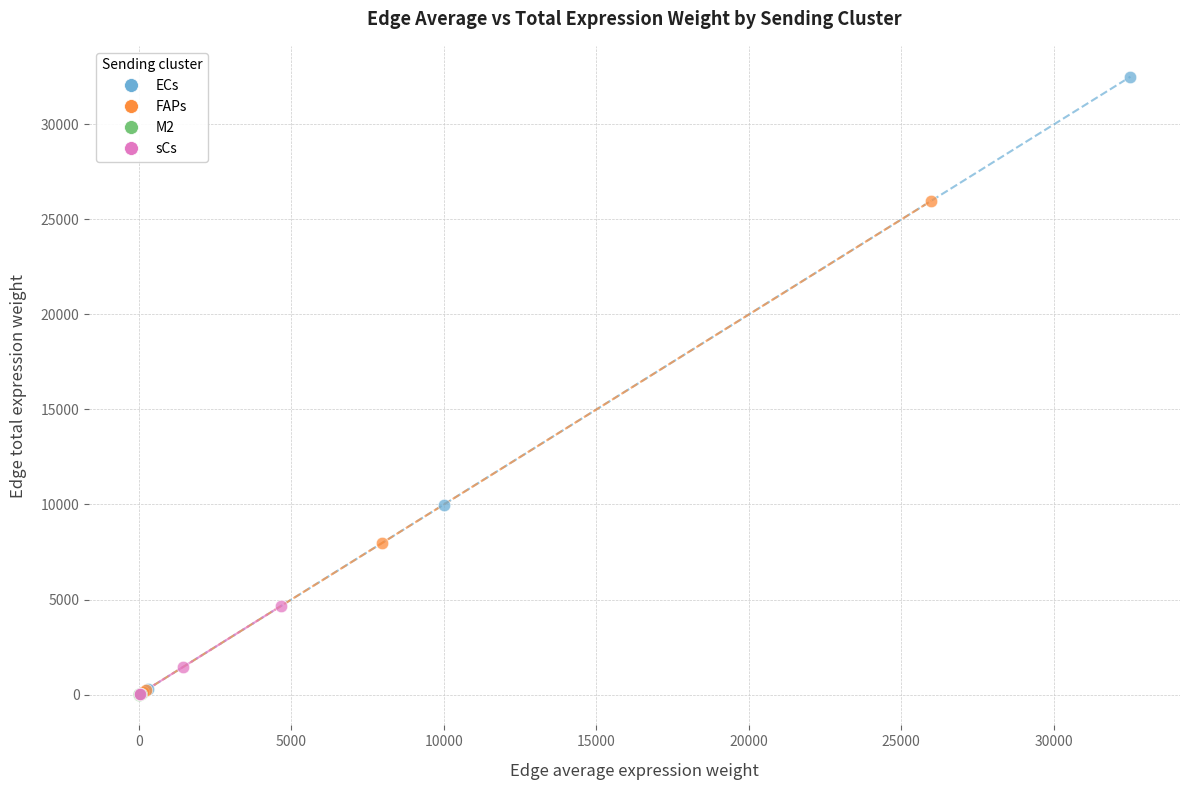

Which series has the largest Y range (max minus min)?

ECs